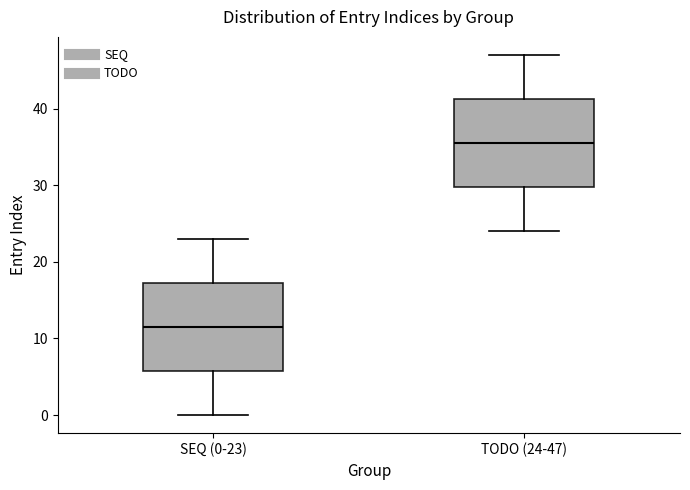

Which box has the lowest median line?

SEQ (0-23)